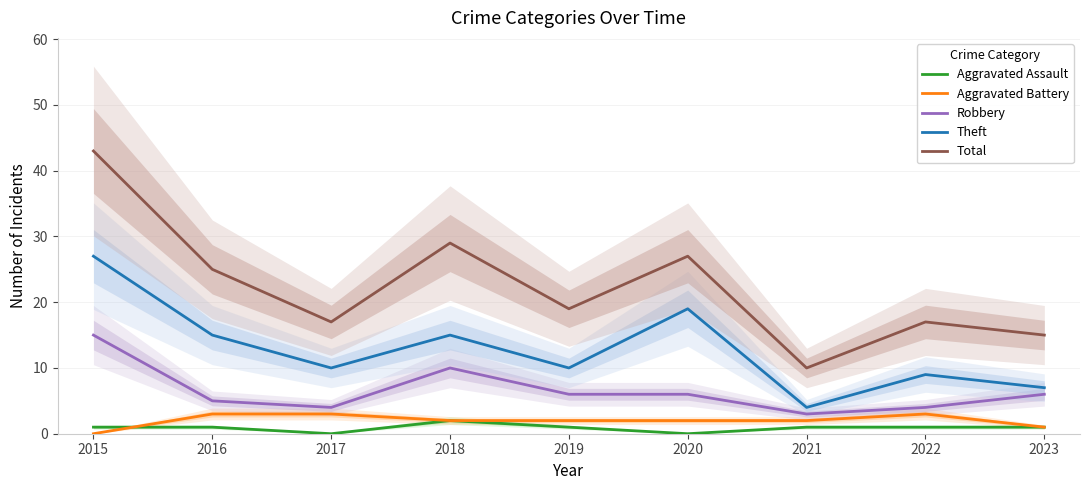

What is the average value of the Theft series?

13